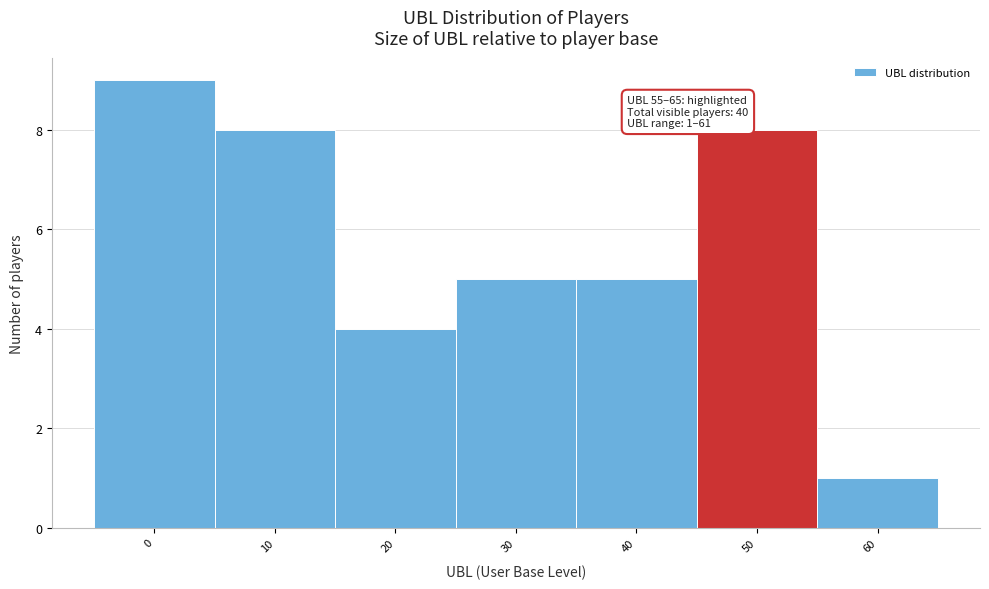

Reading left to right, what are all the values shown in this chart?

0=9	10=8	20=4	30=5	40=5	50=8	60=1